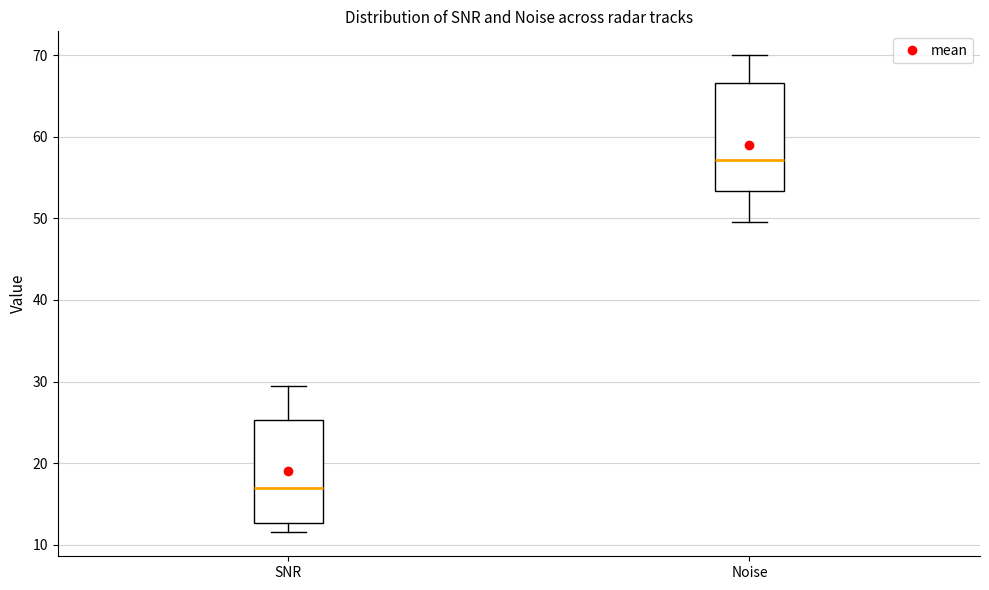

Reading left to right, transcribe this box plot: for each box, give where its median line is, the range the box spans, and where its two whiskers end, as read against the y-axis. The values are not printed on the chart, so give them approximately, as read against the axis.

SNR: median 17, box 13 to 25, whiskers 12 to 29
Noise: median 57, box 53 to 67, whiskers 50 to 70